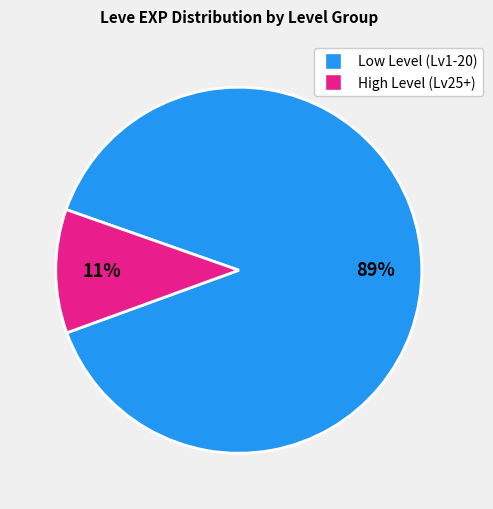

To the nearest percent, what is the difference between the largest and smallest slice percentages?

78%